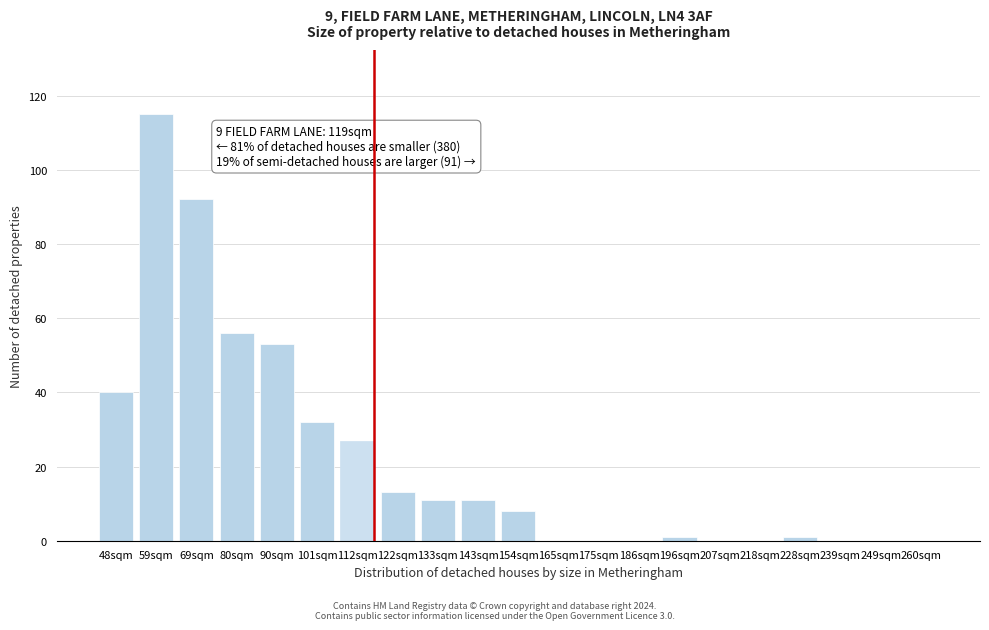

Reading left to right, list all the values displayed in this chart.

48sqm=40	59sqm=115	69sqm=92	80sqm=56	90sqm=53	101sqm=32	112sqm=27	122sqm=13	133sqm=11	143sqm=11	154sqm=8	165sqm=0	175sqm=0	186sqm=0	196sqm=1	207sqm=0	218sqm=0	228sqm=1	239sqm=0	249sqm=0	260sqm=0